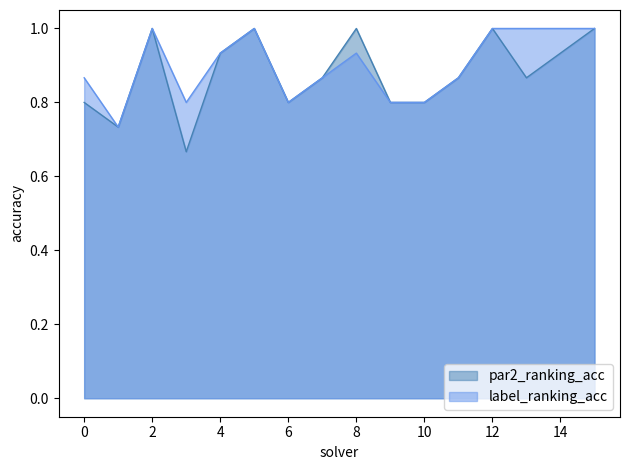

At 5, list the series in order from largest to smallest.

par2_ranking_acc, label_ranking_acc